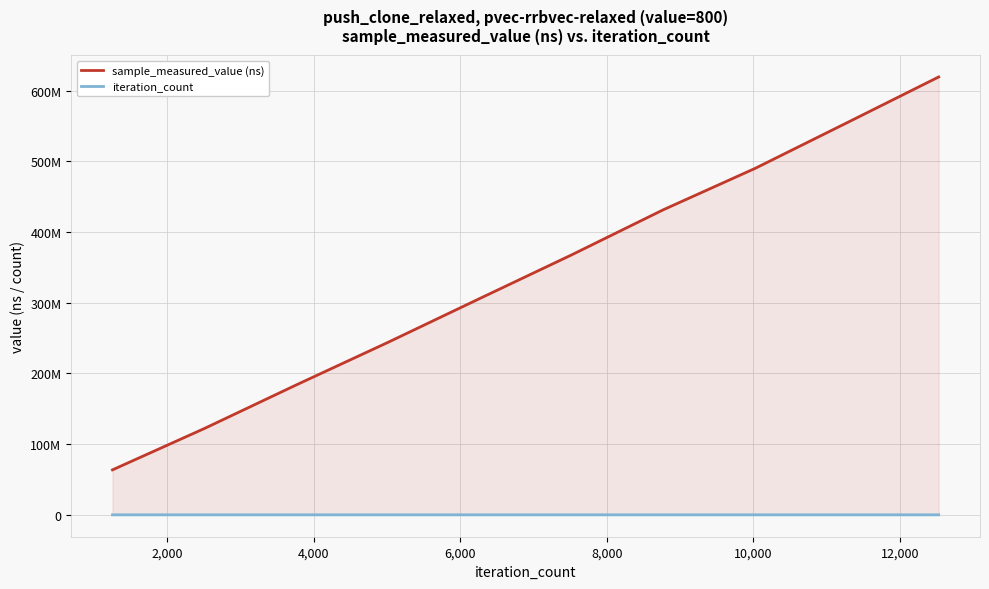

True or false: iteration_count has more than 1 points higher than both neighbors.

False